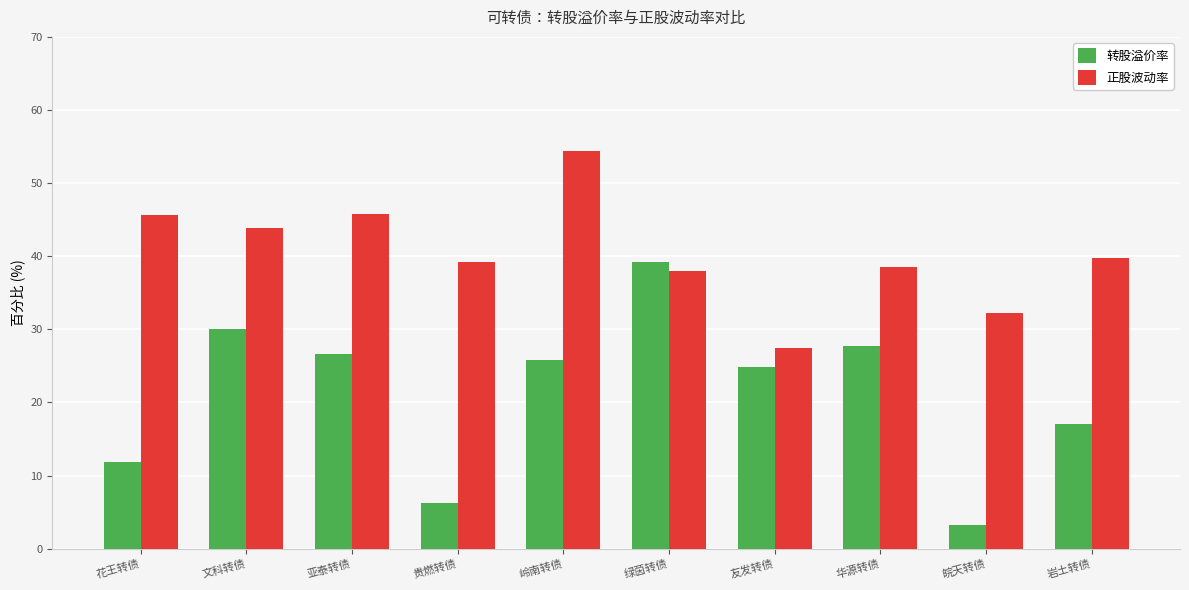

What is the minimum value for 正股波动率?

27.5